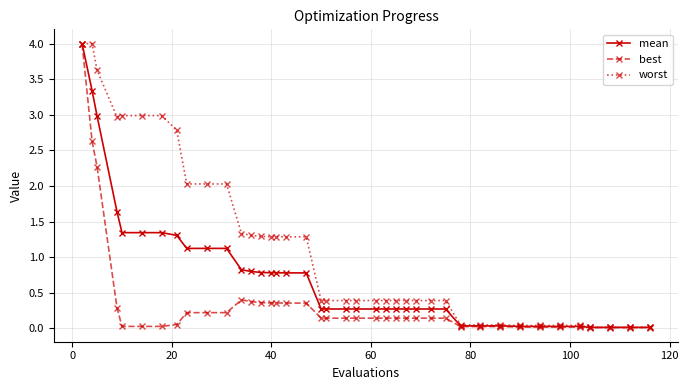

What is the sum of all worst values?

46.1